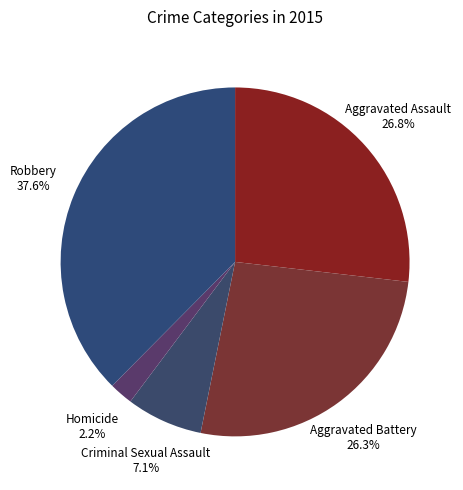

To the nearest percent, what is the combined percentage of Homicide and Aggravated Assault?

29%